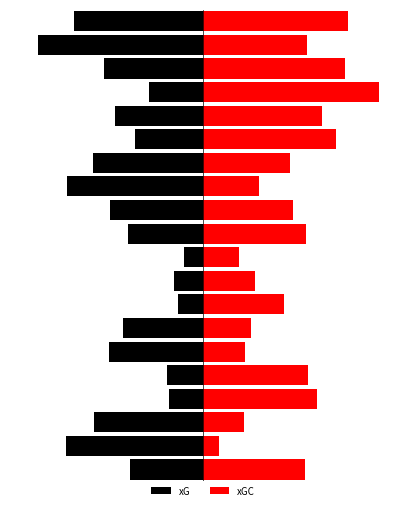

What is the maximum value for xGC?

3.0